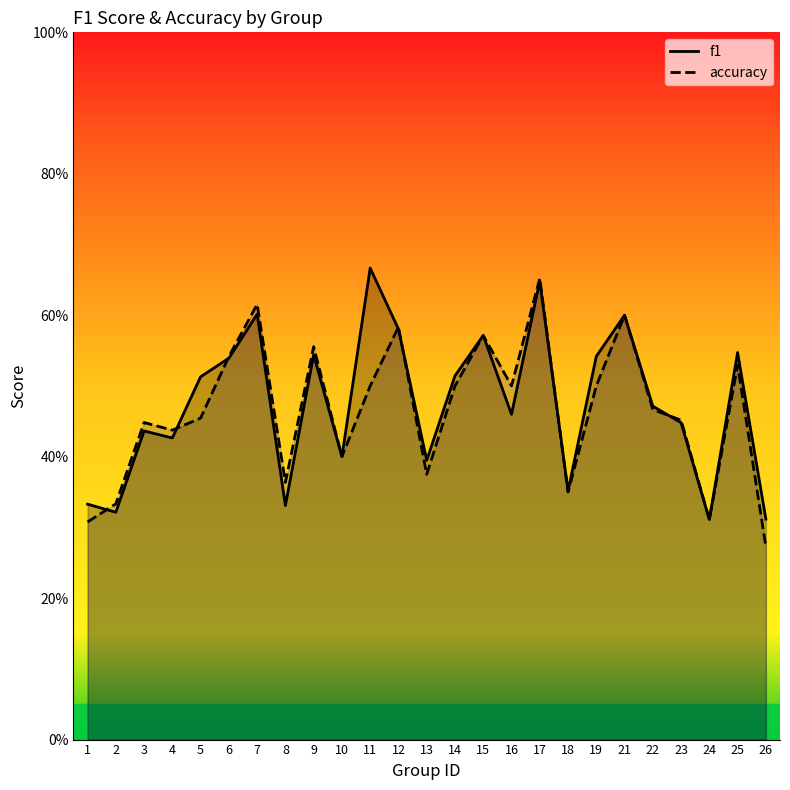

List the labels in order of f1 value, largest first.

11, 17, 7, 21, 12, 15, 25, 9, 19, 6, 14, 5, 22, 16, 23, 3, 4, 10, 13, 18, 1, 8, 2, 26, 24